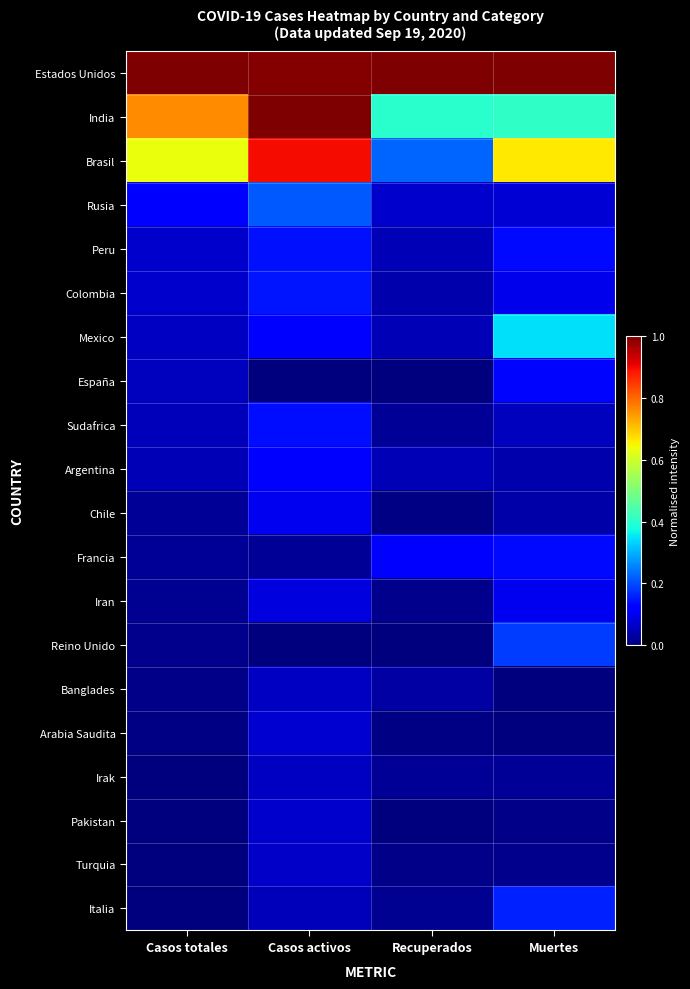

Reading left to right, what are all the values shown in this chart?

Estados Unidos: Casos totales=1.0	Casos activos=1.0	Recuperados=1.0	Muertes=1.0
India: Casos totales=0.8	Casos activos=1.0	Recuperados=0.4	Muertes=0.4
Brasil: Casos totales=0.6	Casos activos=0.9	Recuperados=0.2	Muertes=0.7
Rusia: Casos totales=0.1	Casos activos=0.2	Recuperados=0.1	Muertes=0.1
Peru: Casos totales=0.1	Casos activos=0.1	Recuperados=0.0	Muertes=0.1
Colombia: Casos totales=0.1	Casos activos=0.1	Recuperados=0.0	Muertes=0.1
Mexico: Casos totales=0.1	Casos activos=0.1	Recuperados=0.0	Muertes=0.3
España: Casos totales=0.1	Casos activos=0.0	Recuperados=0.0	Muertes=0.1
Sudafrica: Casos totales=0.1	Casos activos=0.1	Recuperados=0.0	Muertes=0.1
Argentina: Casos totales=0.0	Casos activos=0.1	Recuperados=0.0	Muertes=0.0
Chile: Casos totales=0.0	Casos activos=0.1	Recuperados=0.0	Muertes=0.0
Francia: Casos totales=0.0	Casos activos=0.0	Recuperados=0.1	Muertes=0.1
Iran: Casos totales=0.0	Casos activos=0.1	Recuperados=0.0	Muertes=0.1
Reino Unido: Casos totales=0.0	Casos activos=0.0	Recuperados=0.0	Muertes=0.2
Banglades: Casos totales=0.0	Casos activos=0.1	Recuperados=0.0	Muertes=0.0
Arabia Saudita: Casos totales=0.0	Casos activos=0.1	Recuperados=0.0	Muertes=0.0
Irak: Casos totales=0.0	Casos activos=0.1	Recuperados=0.0	Muertes=0.0
Pakistan: Casos totales=0.0	Casos activos=0.1	Recuperados=0.0	Muertes=0.0
Turquia: Casos totales=0.0	Casos activos=0.1	Recuperados=0.0	Muertes=0.0
Italia: Casos totales=0.0	Casos activos=0.1	Recuperados=0.0	Muertes=0.2